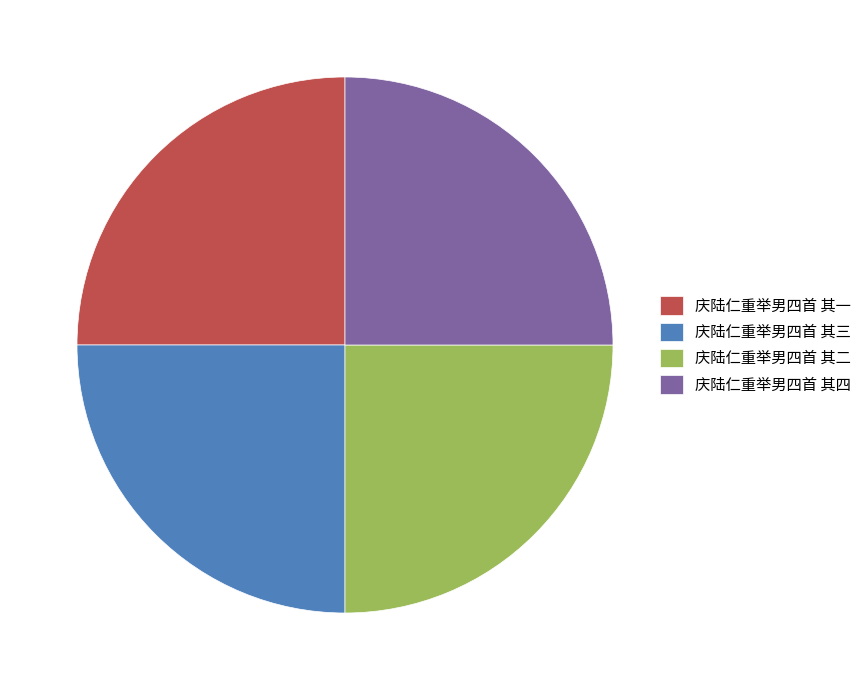

How many slices are in this pie chart?

4